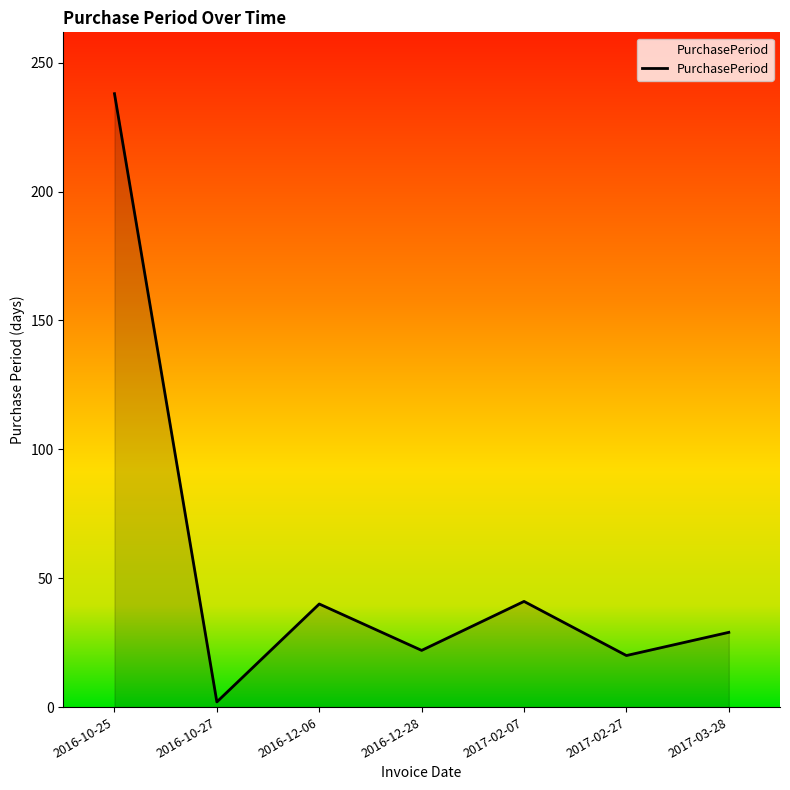

The value at 2017-02-07 is 17. True or false?

False